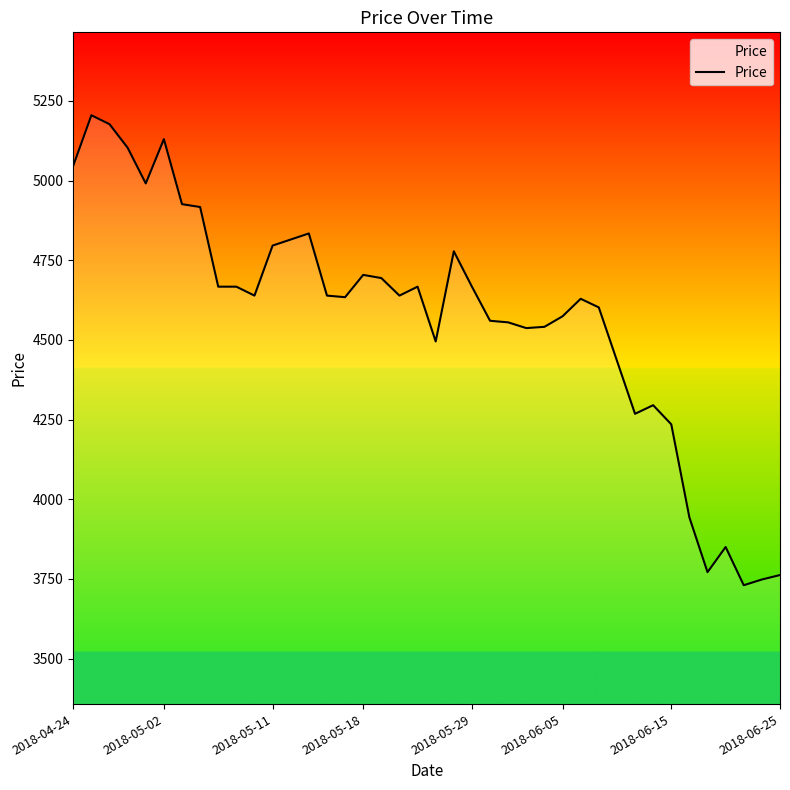

How many lines are shown in the chart?

1